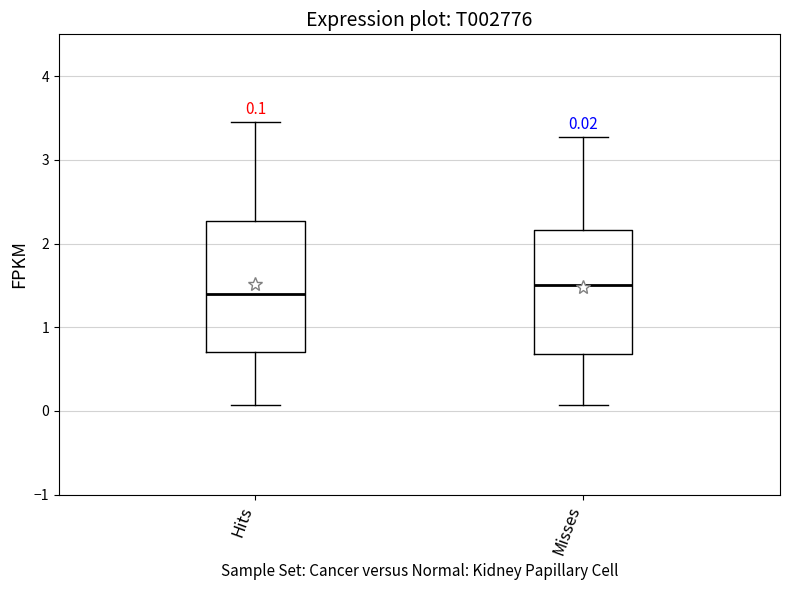

Which box has the highest median line?

Misses